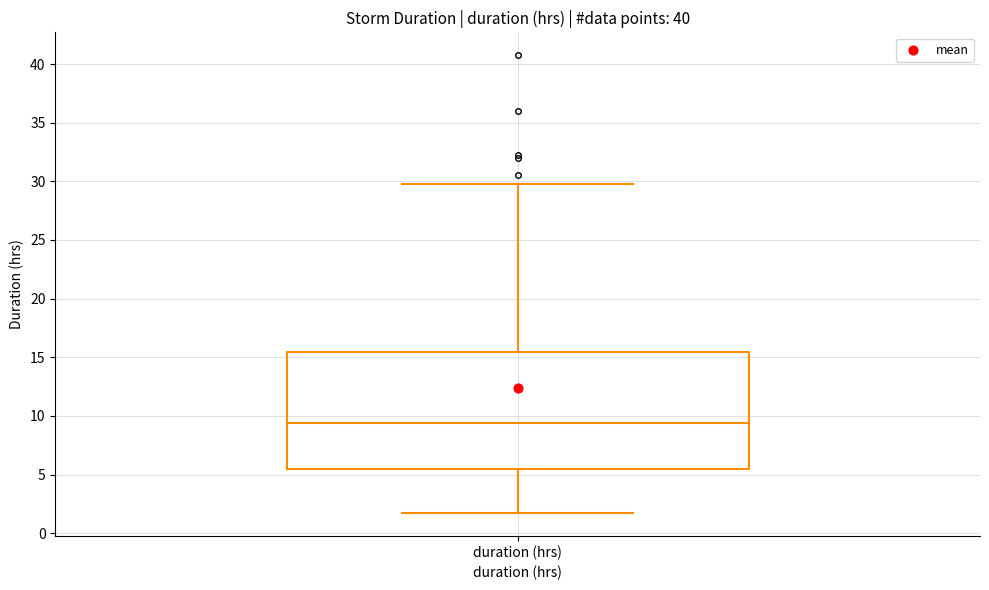

Read this box plot against the y-axis: the position of the median line, the range covered by the box, and the ends of both whiskers. The values are not printed on the chart, so give them approximately, as read against the axis.

median 9.5, box 5.5 to 15.5, whiskers 2.0 to 30.0